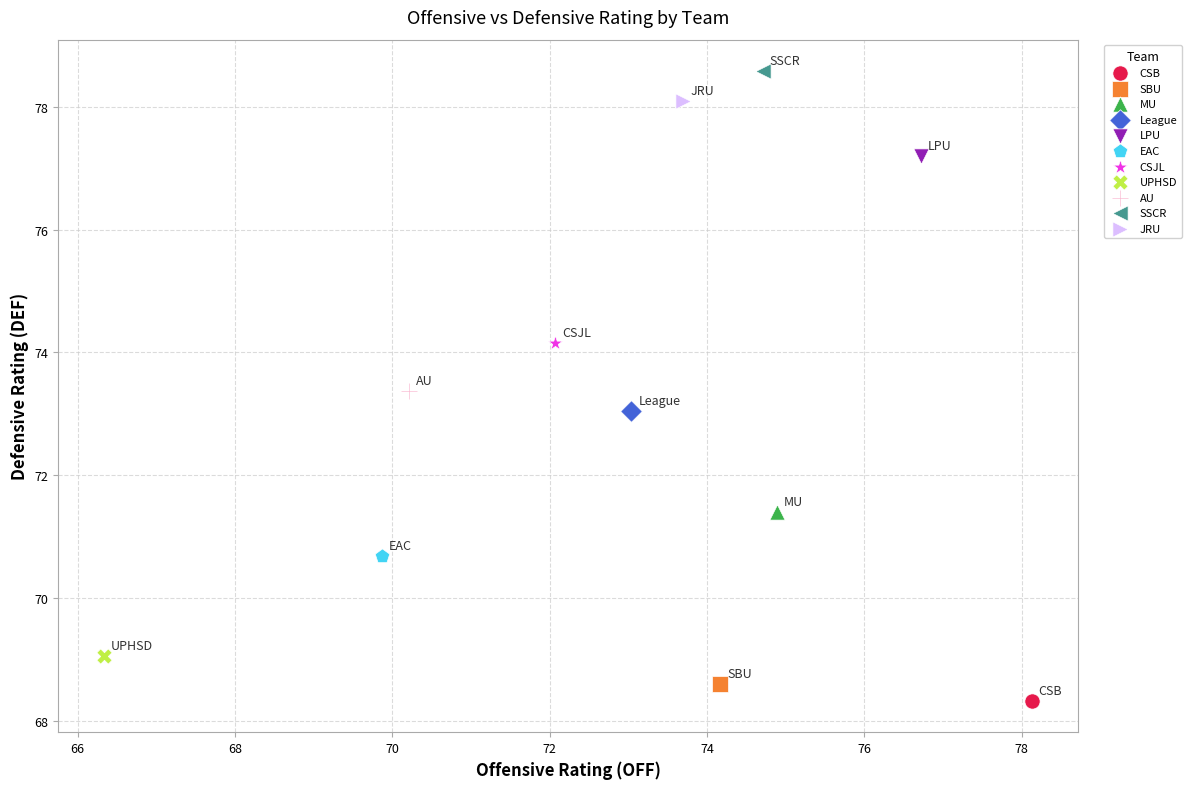

What are all the series names shown in the legend?

CSB, SBU, MU, League, LPU, EAC, CSJL, UPHSD, AU, SSCR, JRU